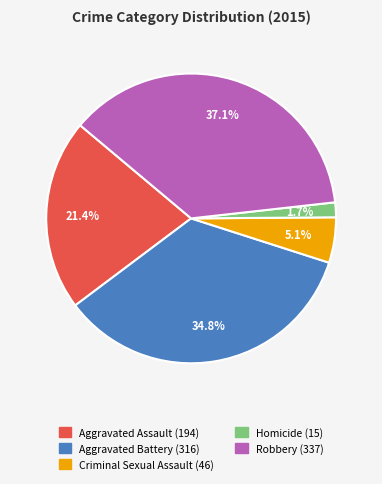

Which slice is the largest?

Robbery